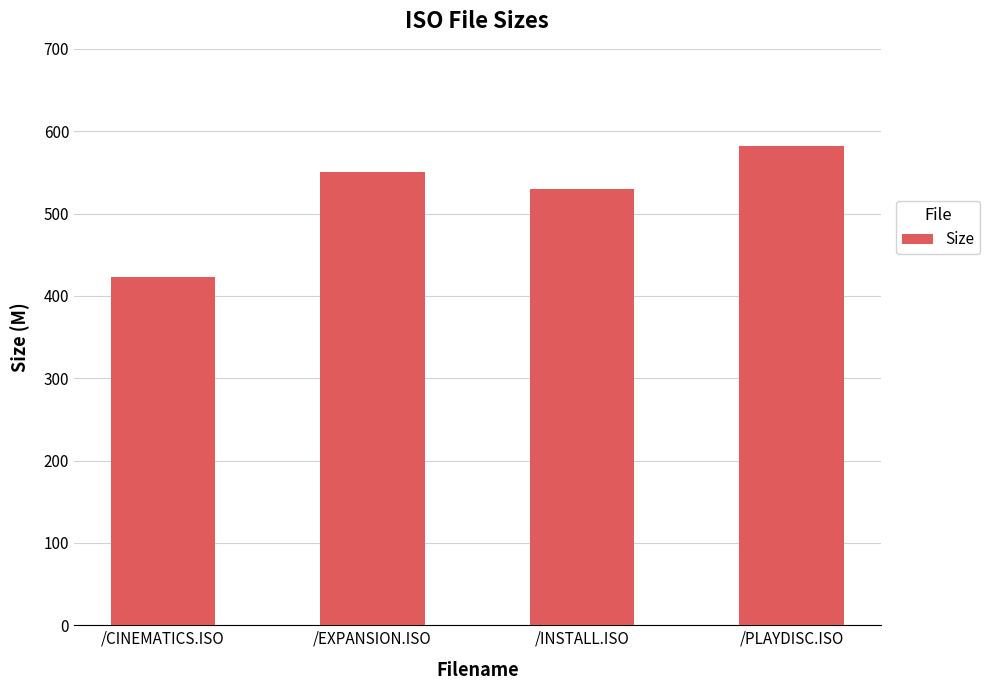

Reading right to left, list all the values displayed in this chart.

582.2	529.6	550.1	422.9